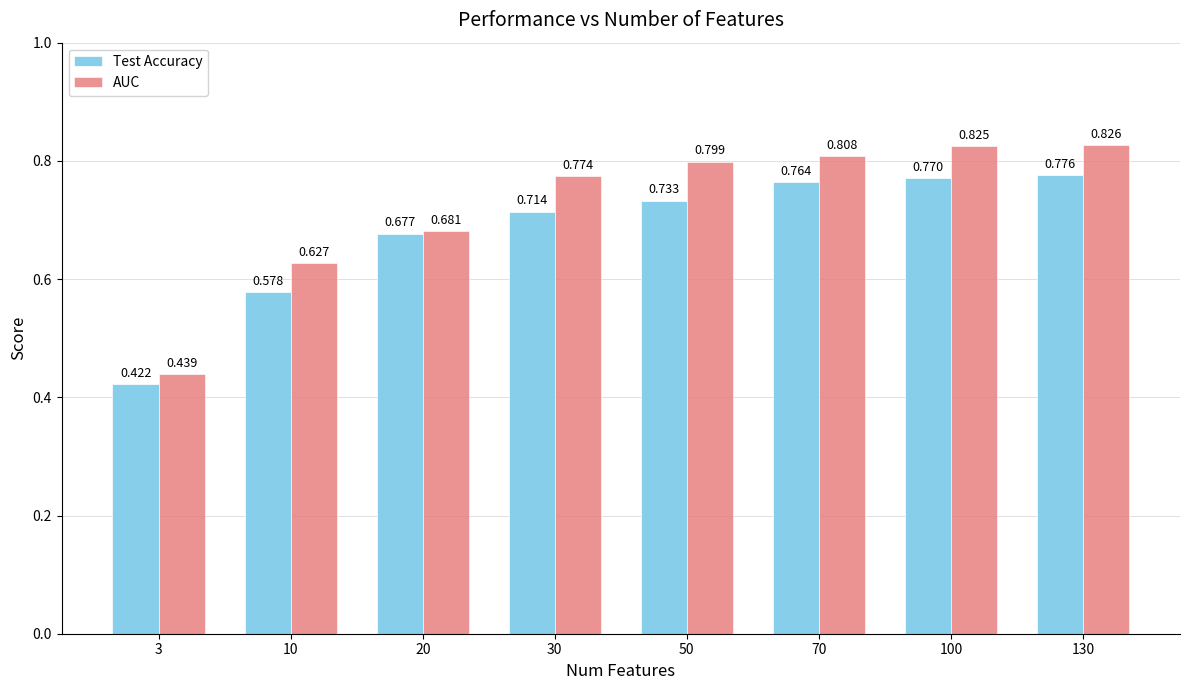

Rank the series by their average value, from lowest to highest.

Test Accuracy, AUC